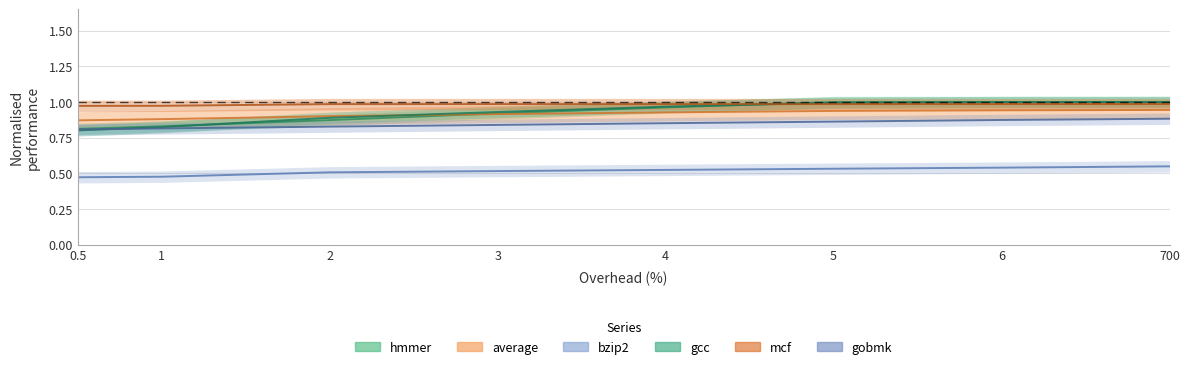

Is this an area chart (filled region under the line)?

No